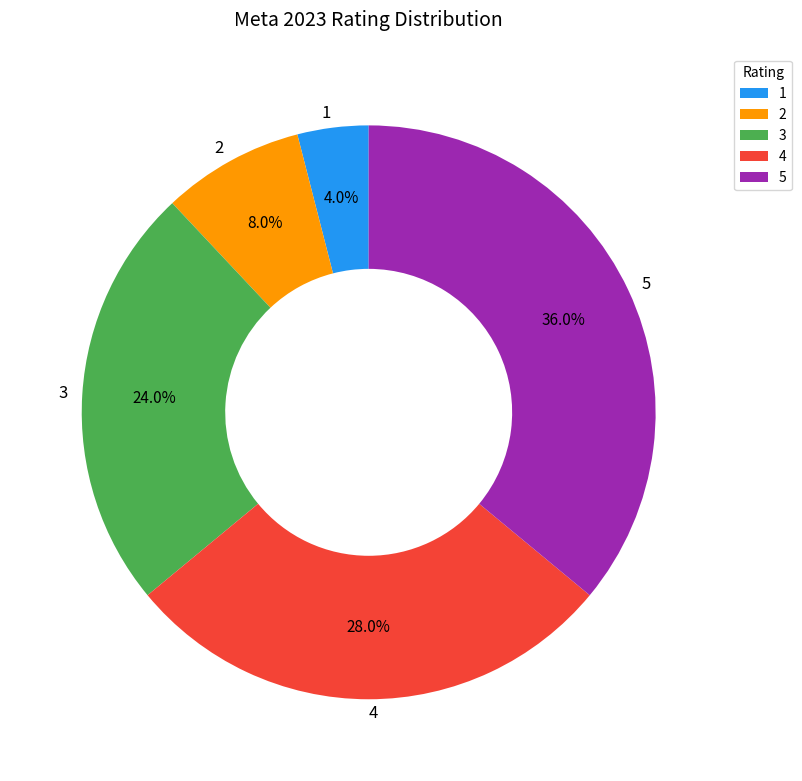

Is it true that 2 is 8% of the pie?

True